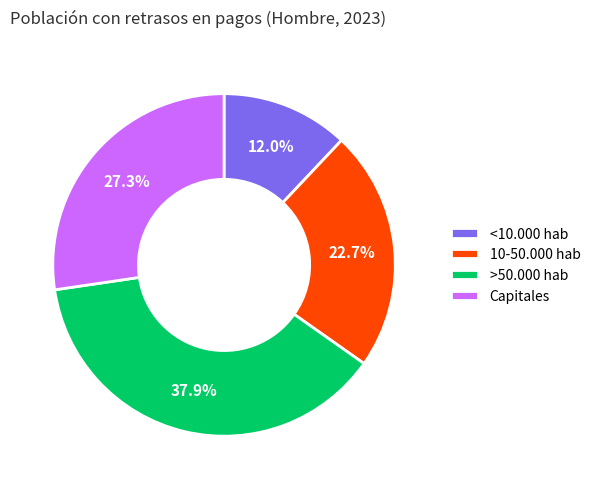

To the nearest percent, what is the average slice percentage?

25%